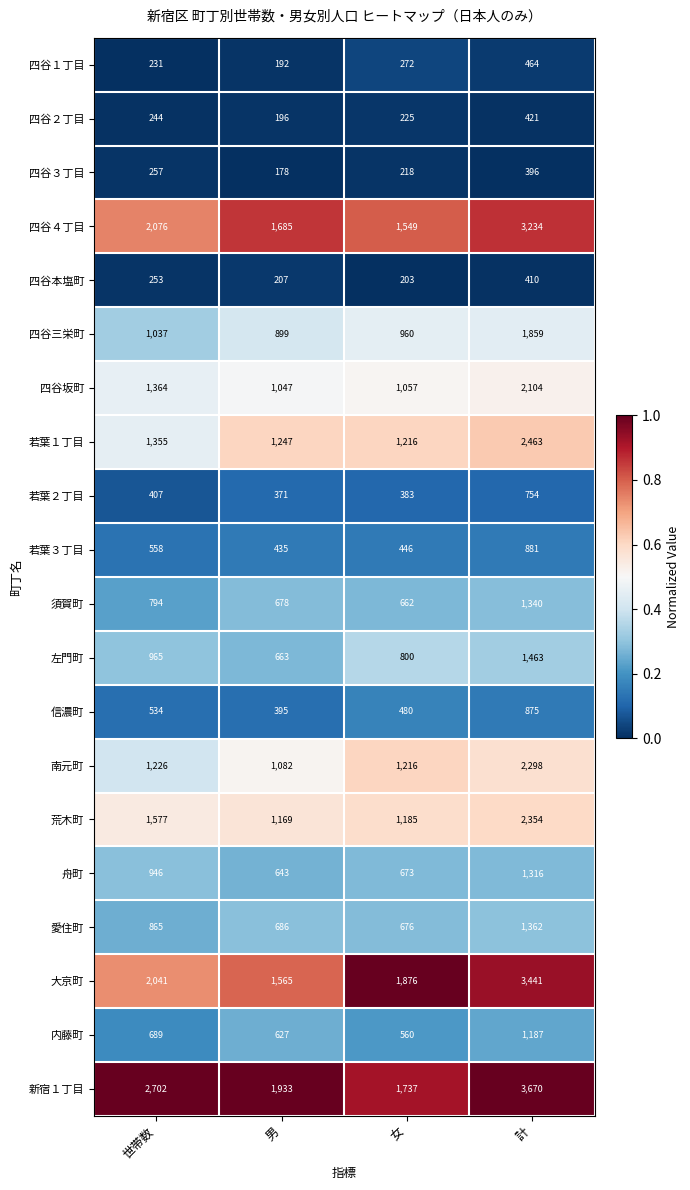

Which category has the lowest value across all series?

男